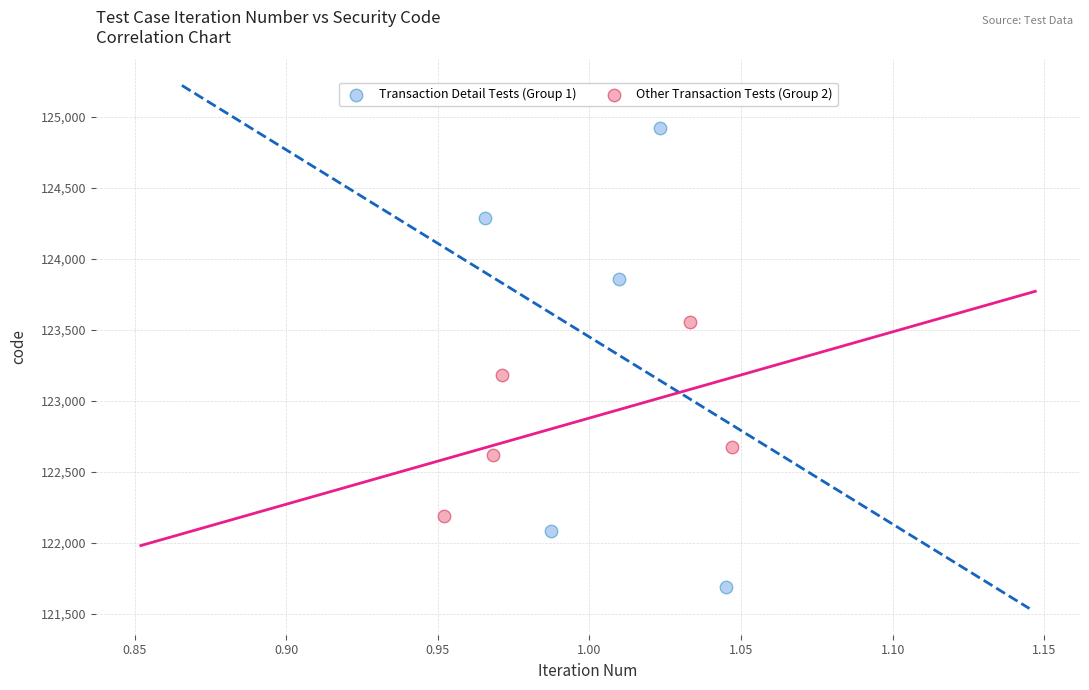

Which series has the widest spread of Y values?

Transaction Detail Tests (Group 1)